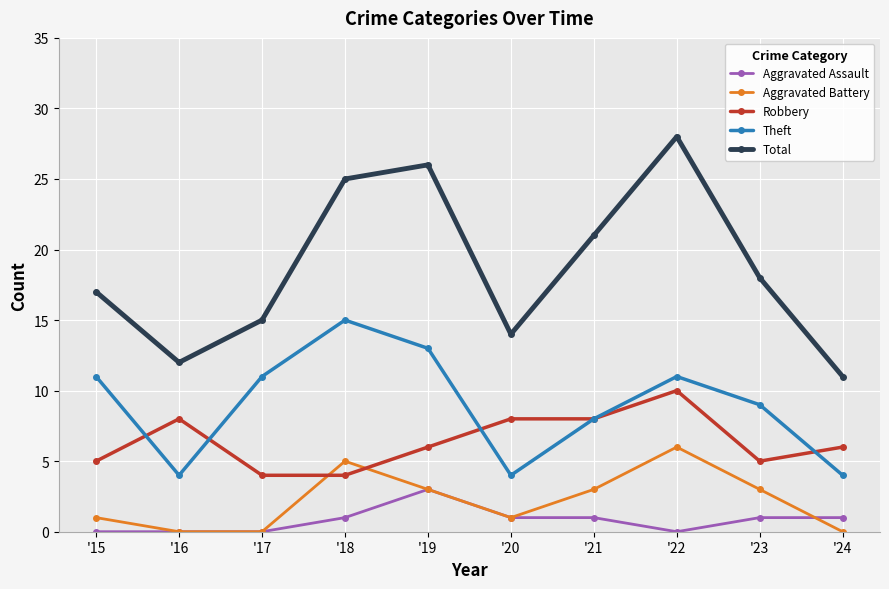

True or false: Robbery and Aggravated Assault cross at least once.

False